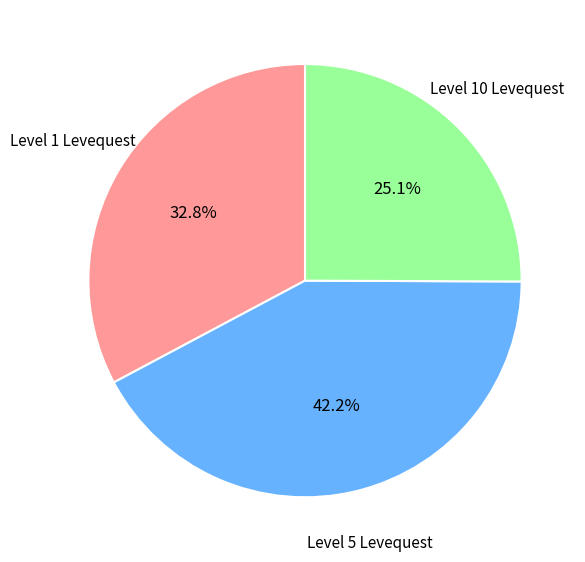

Does any single category account for the majority?

No